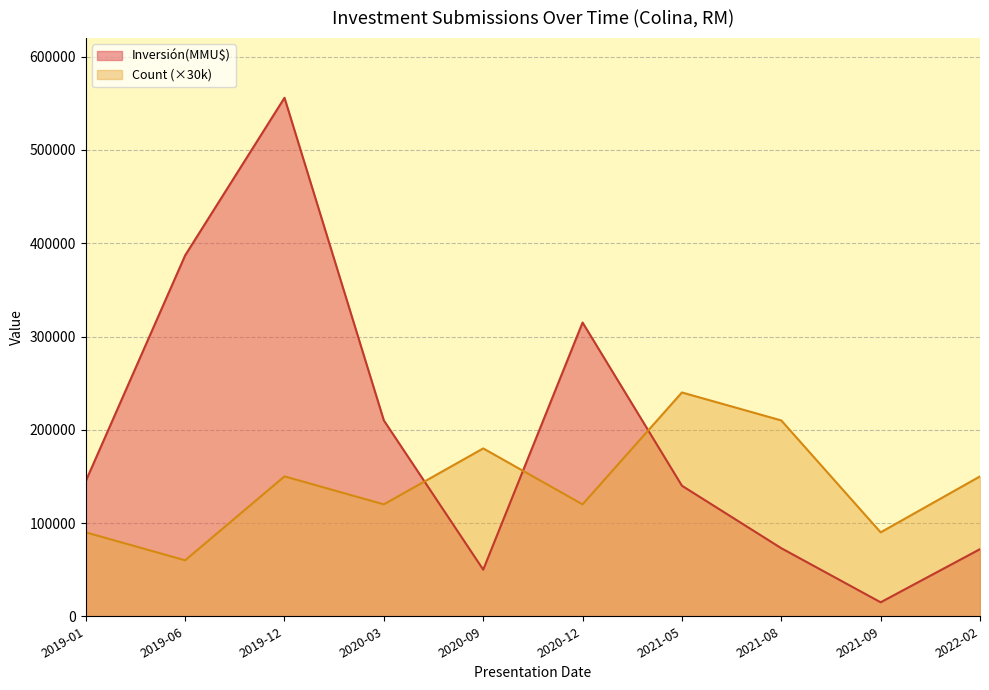

What is the smallest value displayed?

15000